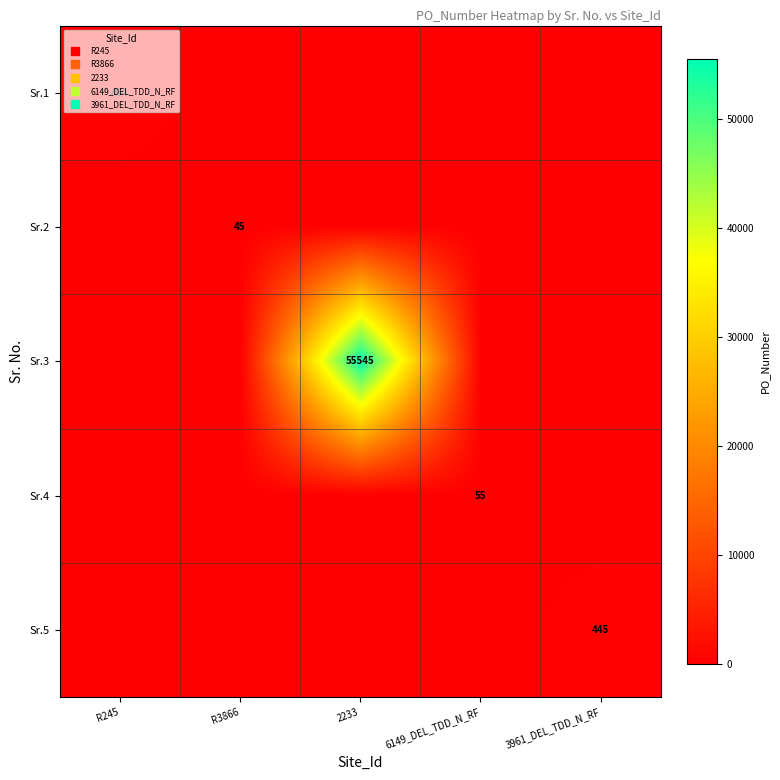

At which label does Sr.5 reach its minimum?

R245